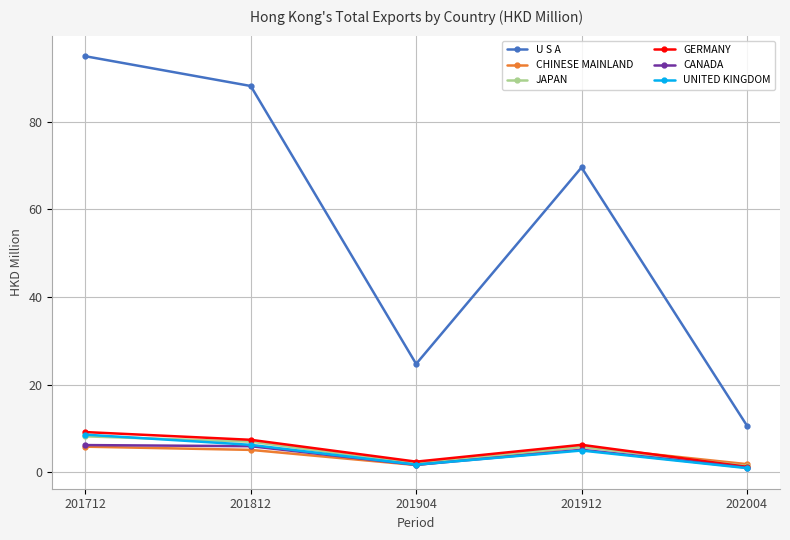

What is the maximum value shown in the chart?

94.9